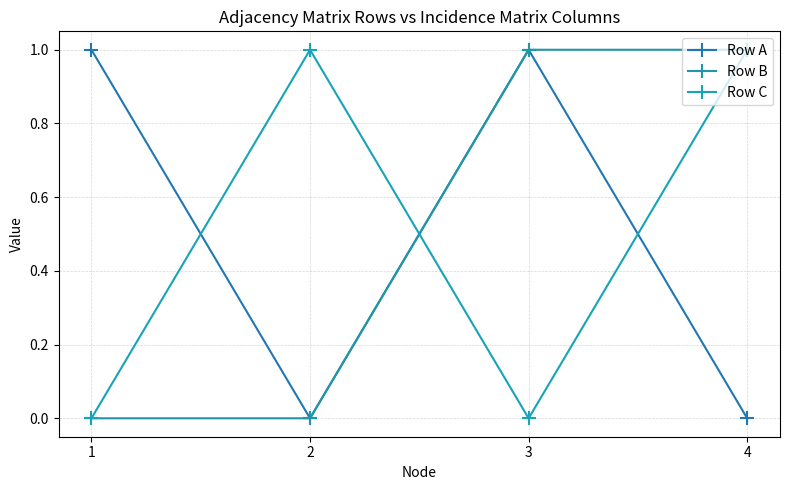

What is the value of the Row C point at the 4th from the left?

1